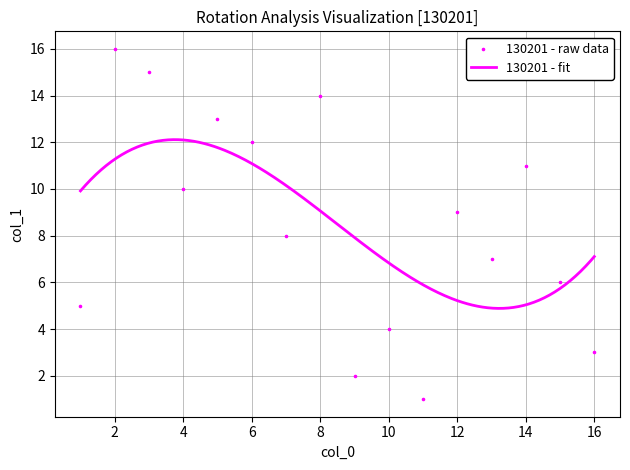

What is the minimum value for 130201 - fit?

4.9